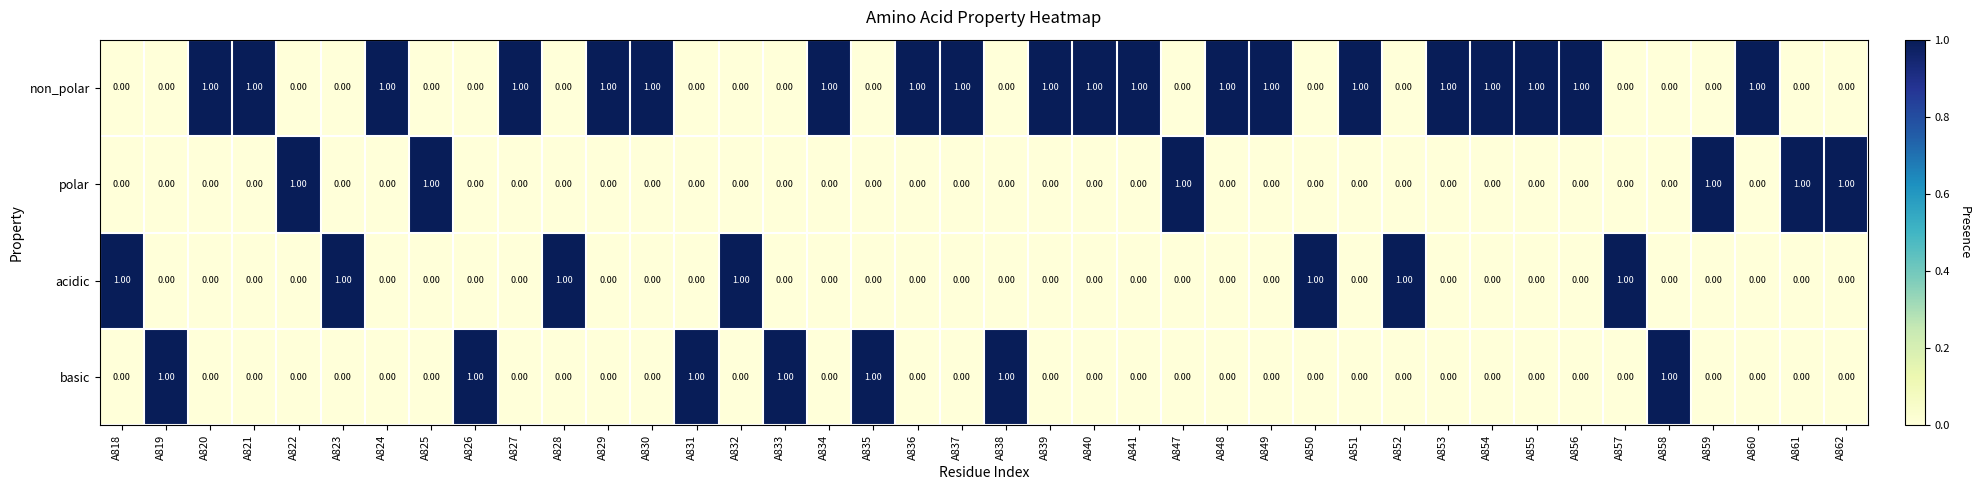

What is the sum of all basic values?

7